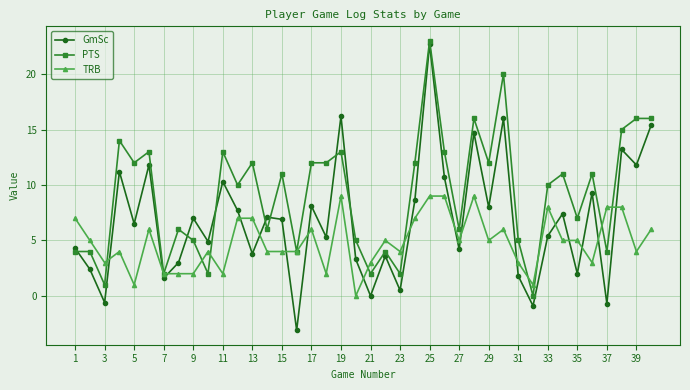

How many data points in GmSc are above 6?

21